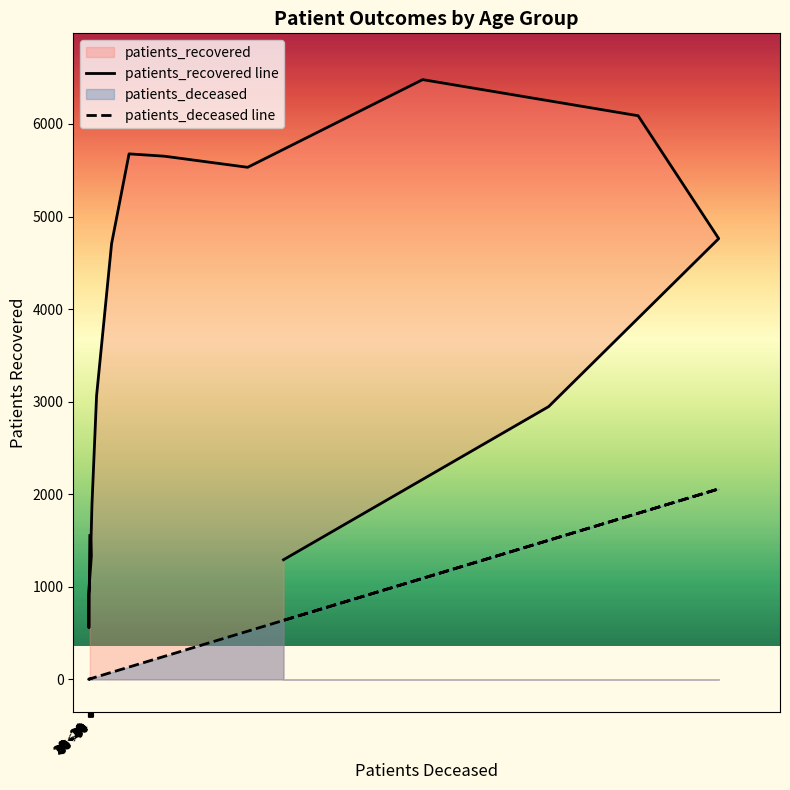

True or false: patients_deceased line and patients_recovered line cross at least once.

False